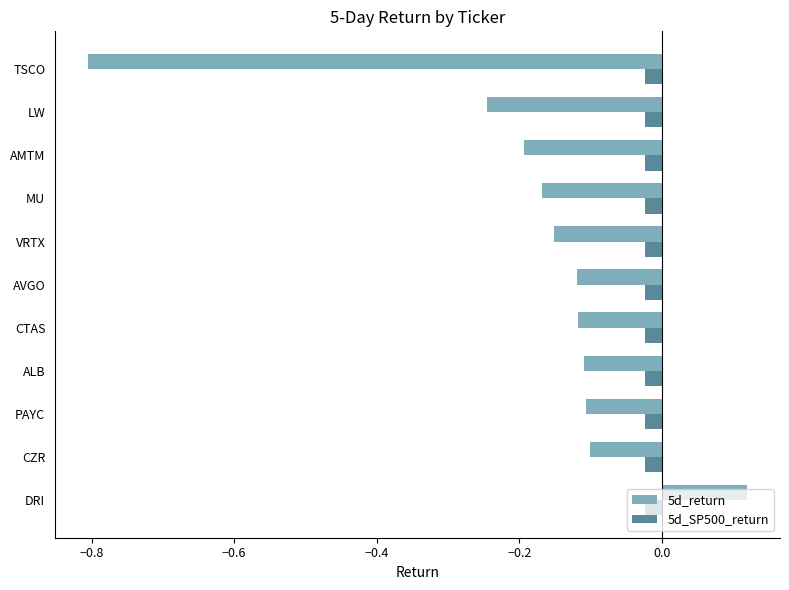

At which label does 5d_return reach its minimum?

TSCO